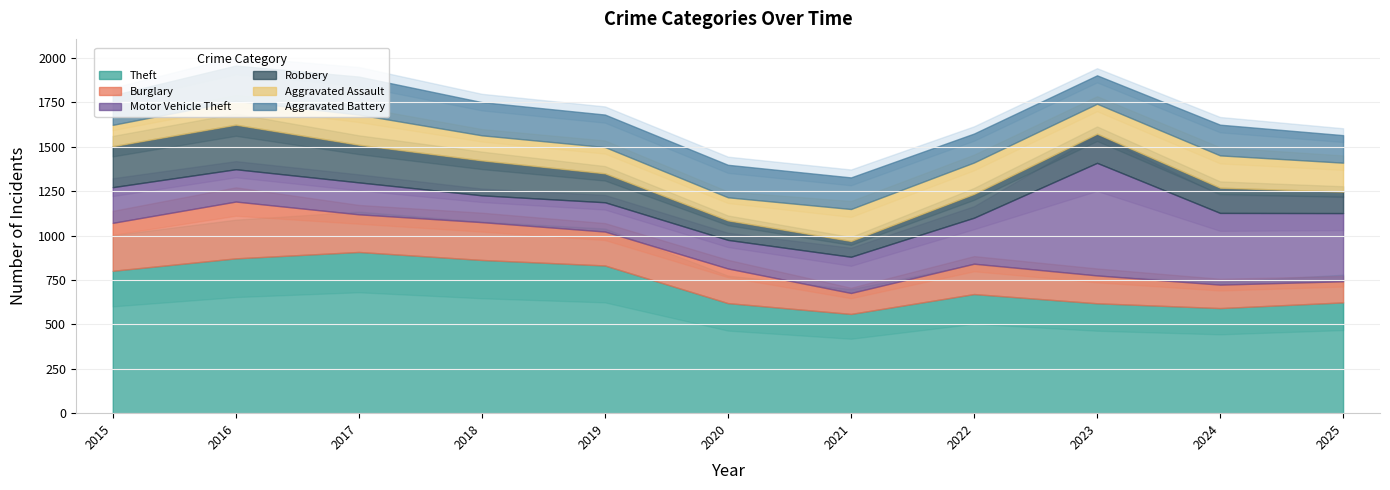

At how many categories does at least one series exceed 732?

5